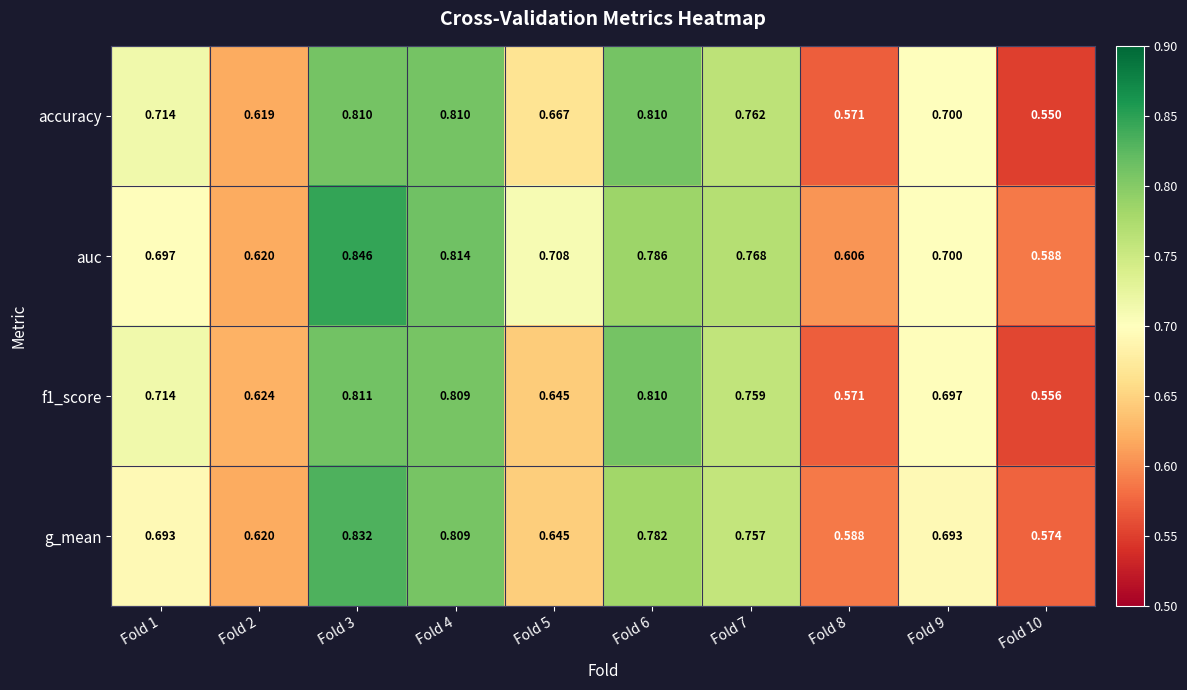

Between Fold 2 and Fold 10, which series saw the biggest shift?

accuracy